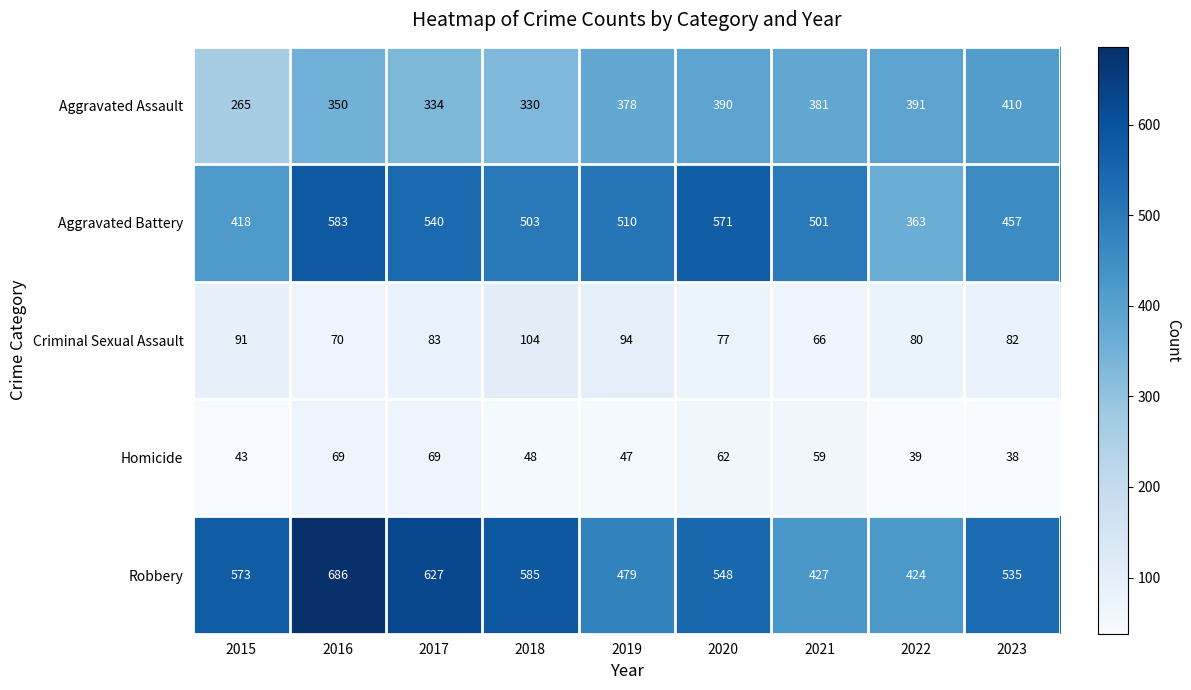

How many series are shown in this chart?

5